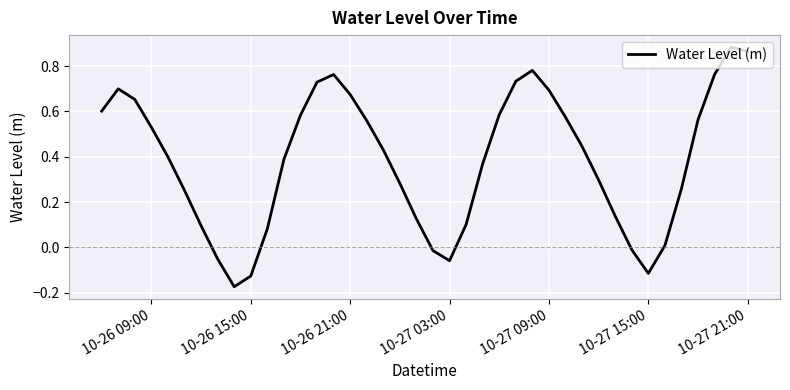

How many negative values are there?

7